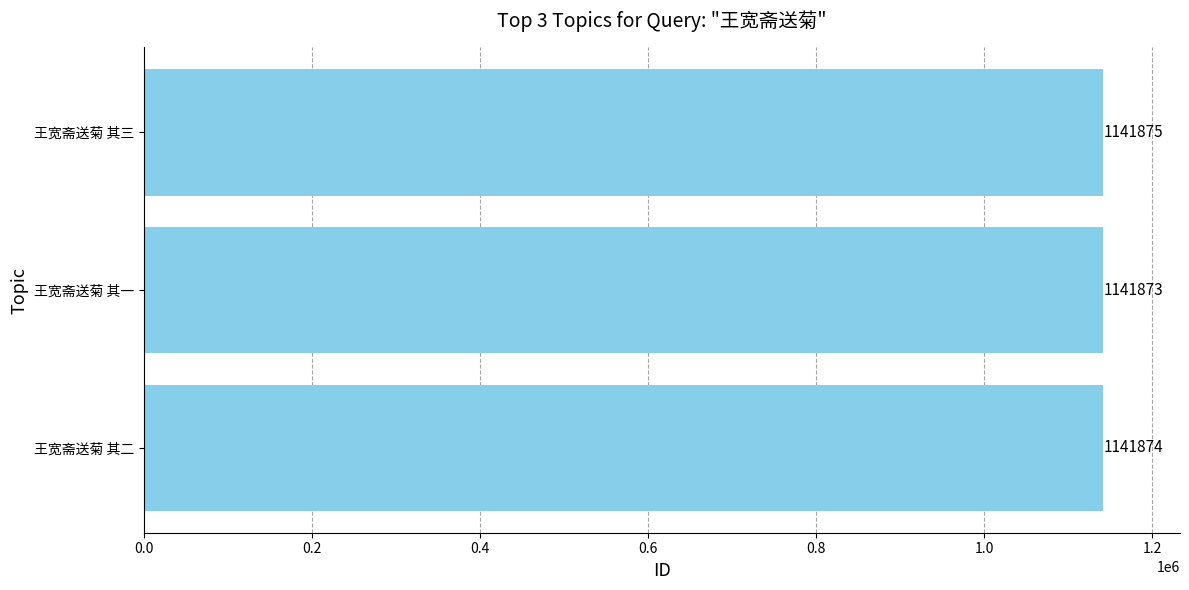

Between 王宽斋送菊 其三 and 王宽斋送菊 其二, which is larger?

王宽斋送菊 其三